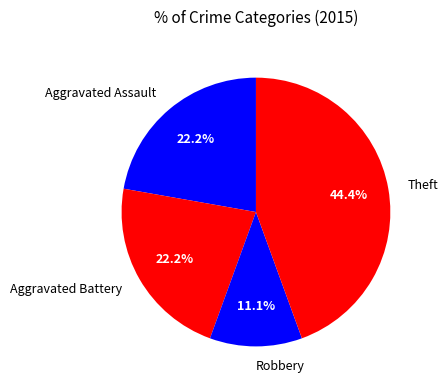

Approximately how many times larger is the value at Robbery compared to Aggravated Battery?

0.5